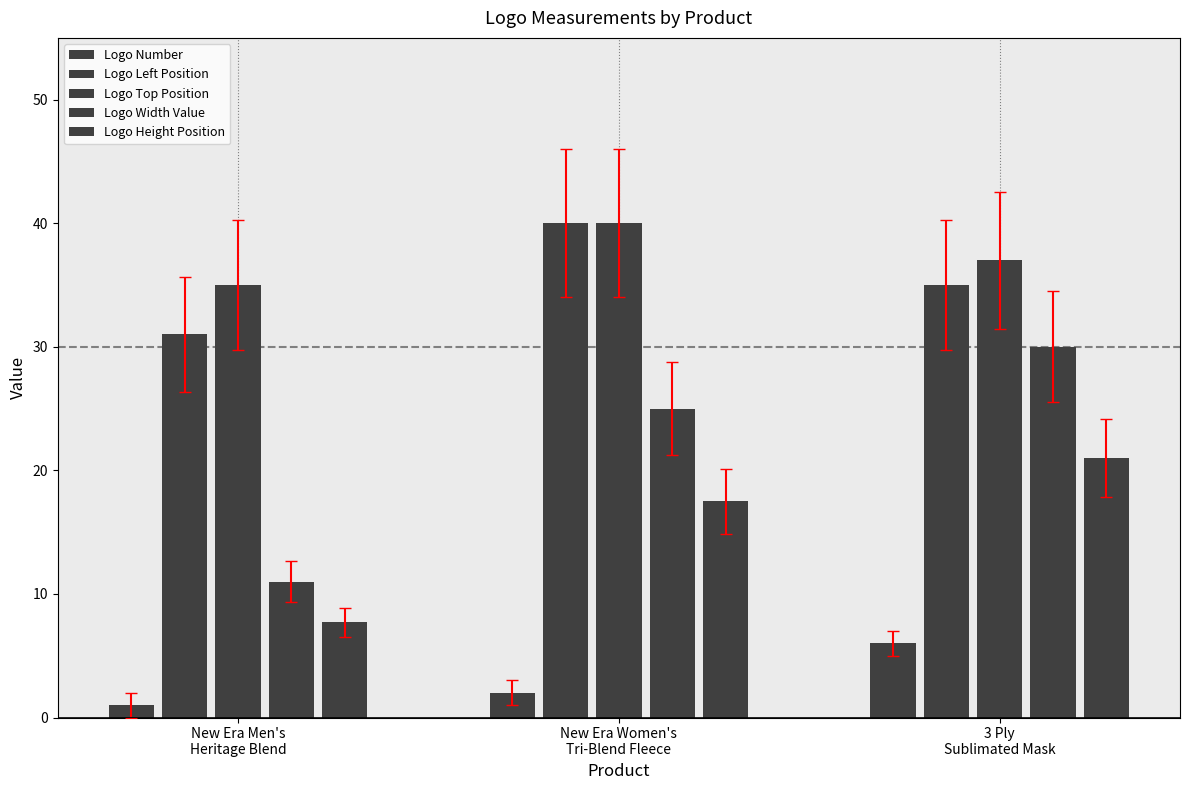

Reading left to right, what are all the values shown in this chart?

Logo Number: 1.0	2.0	6.0
Logo Left Position: 31.0	40.0	35.0
Logo Top Position: 35.0	40.0	37.0
Logo Width Value: 11.0	25.0	30.0
Logo Height Position: 7.7	17.5	21.0